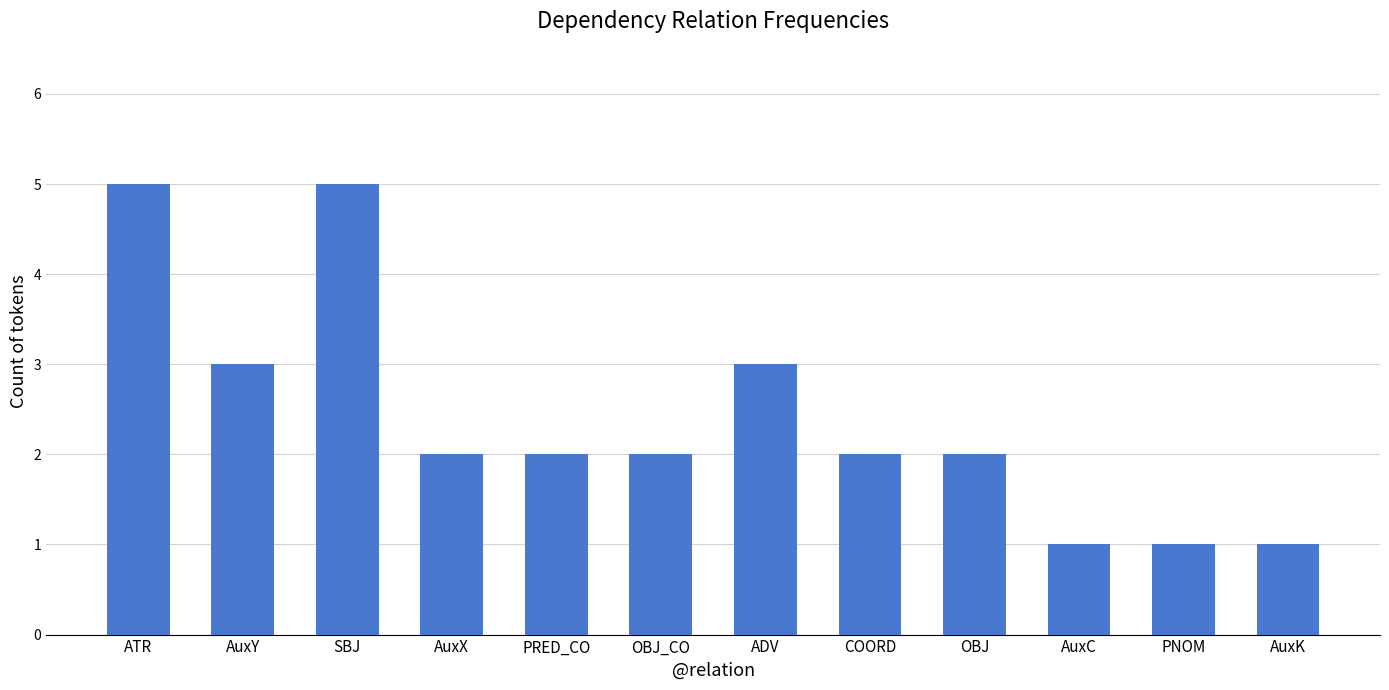

What is the difference between the maximum and second lowest values?

4